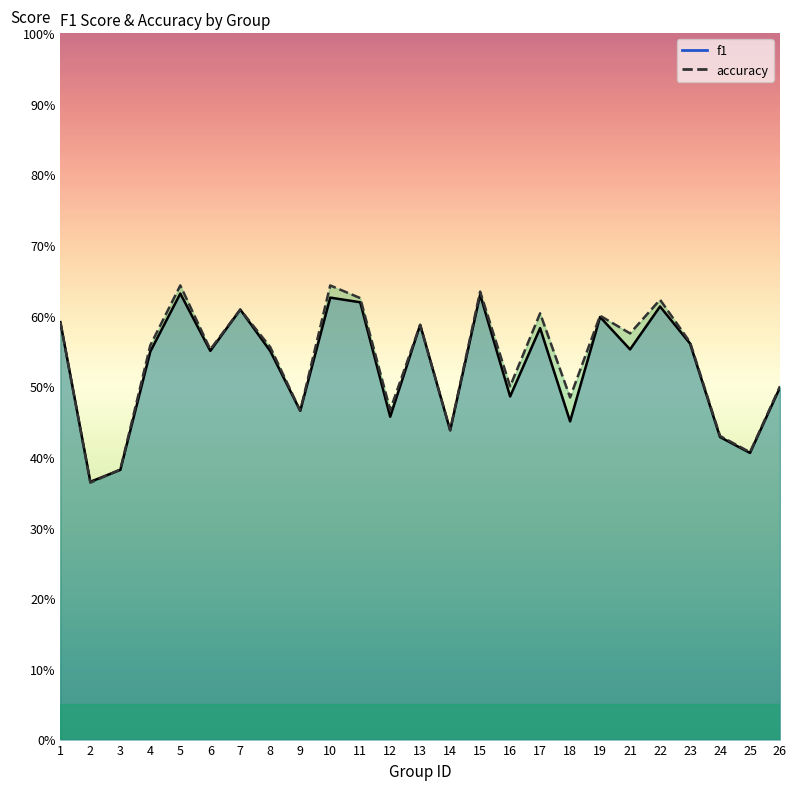

Reading left to right, extract all data points from this chart.

f1: 0.6	0.4	0.4	0.5	0.6	0.6	0.6	0.5	0.5	0.6	0.6	0.5	0.6	0.4	0.6	0.5	0.6	0.5	0.6	0.6	0.6	0.6	0.4	0.4	0.5
accuracy: 0.6	0.4	0.4	0.6	0.6	0.6	0.6	0.6	0.5	0.6	0.6	0.5	0.6	0.4	0.6	0.5	0.6	0.5	0.6	0.6	0.6	0.6	0.4	0.4	0.5